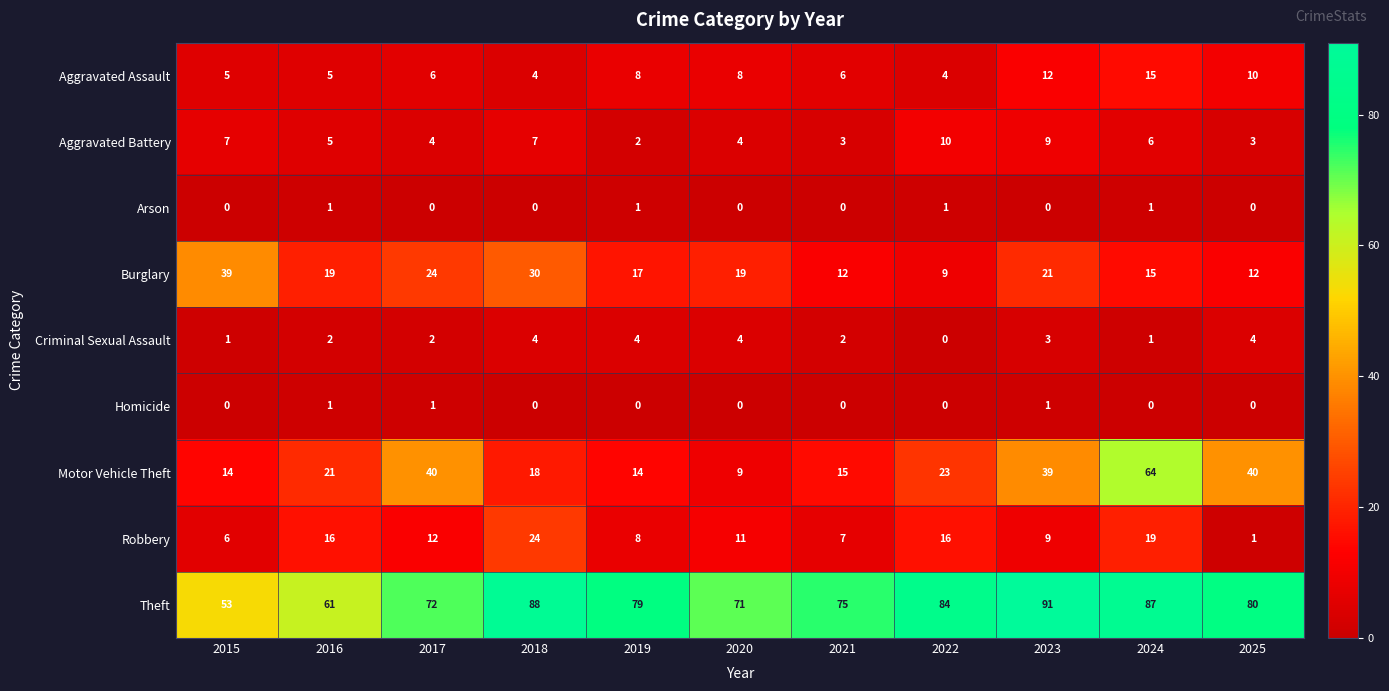

What is the difference between the highest and lowest values at 2022?

84